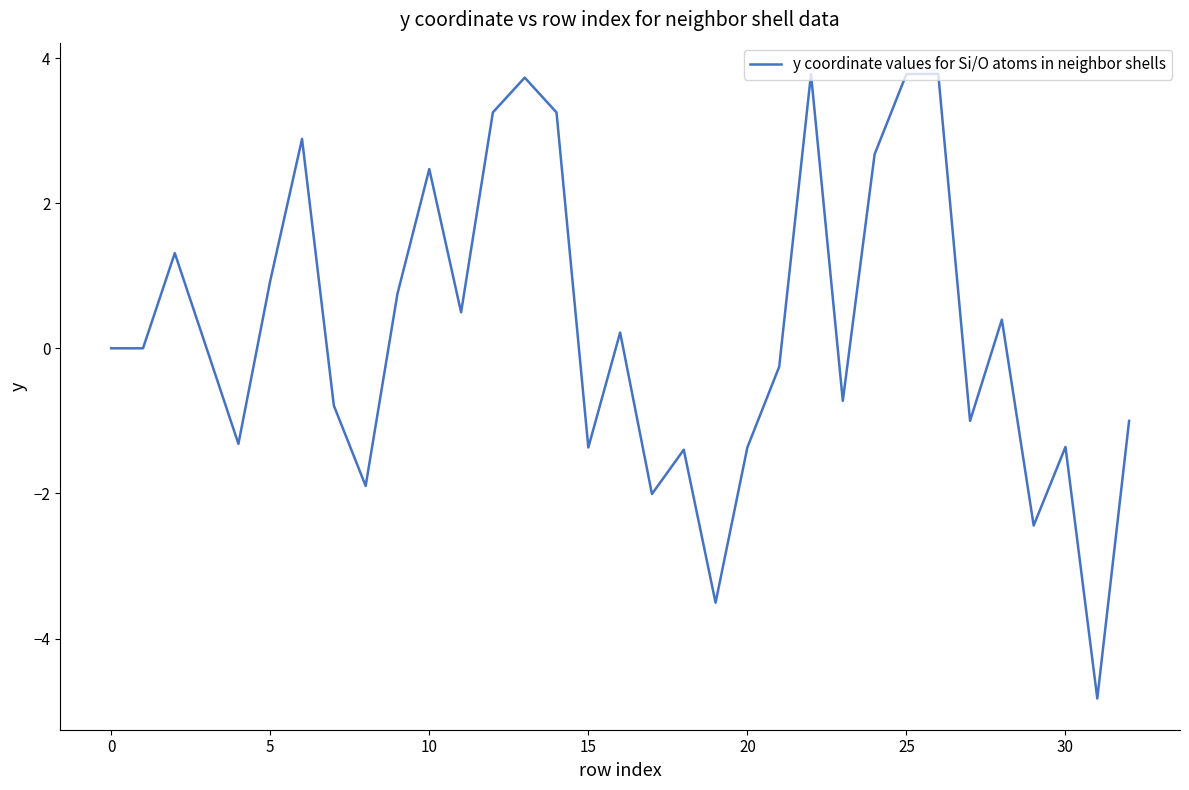

Count the number of data series in this chart.

1